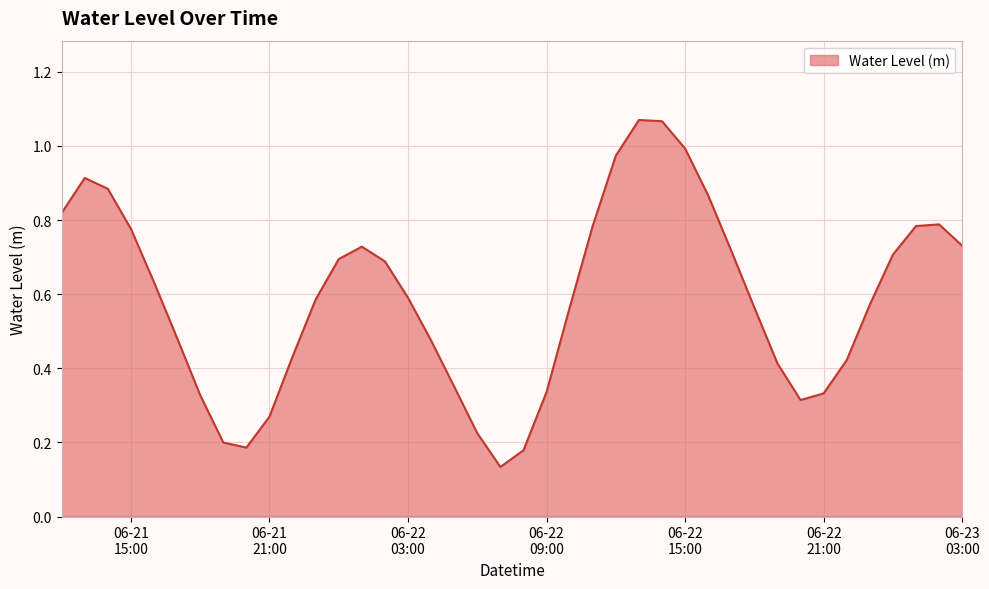

Does the chart have visible grid lines?

Yes